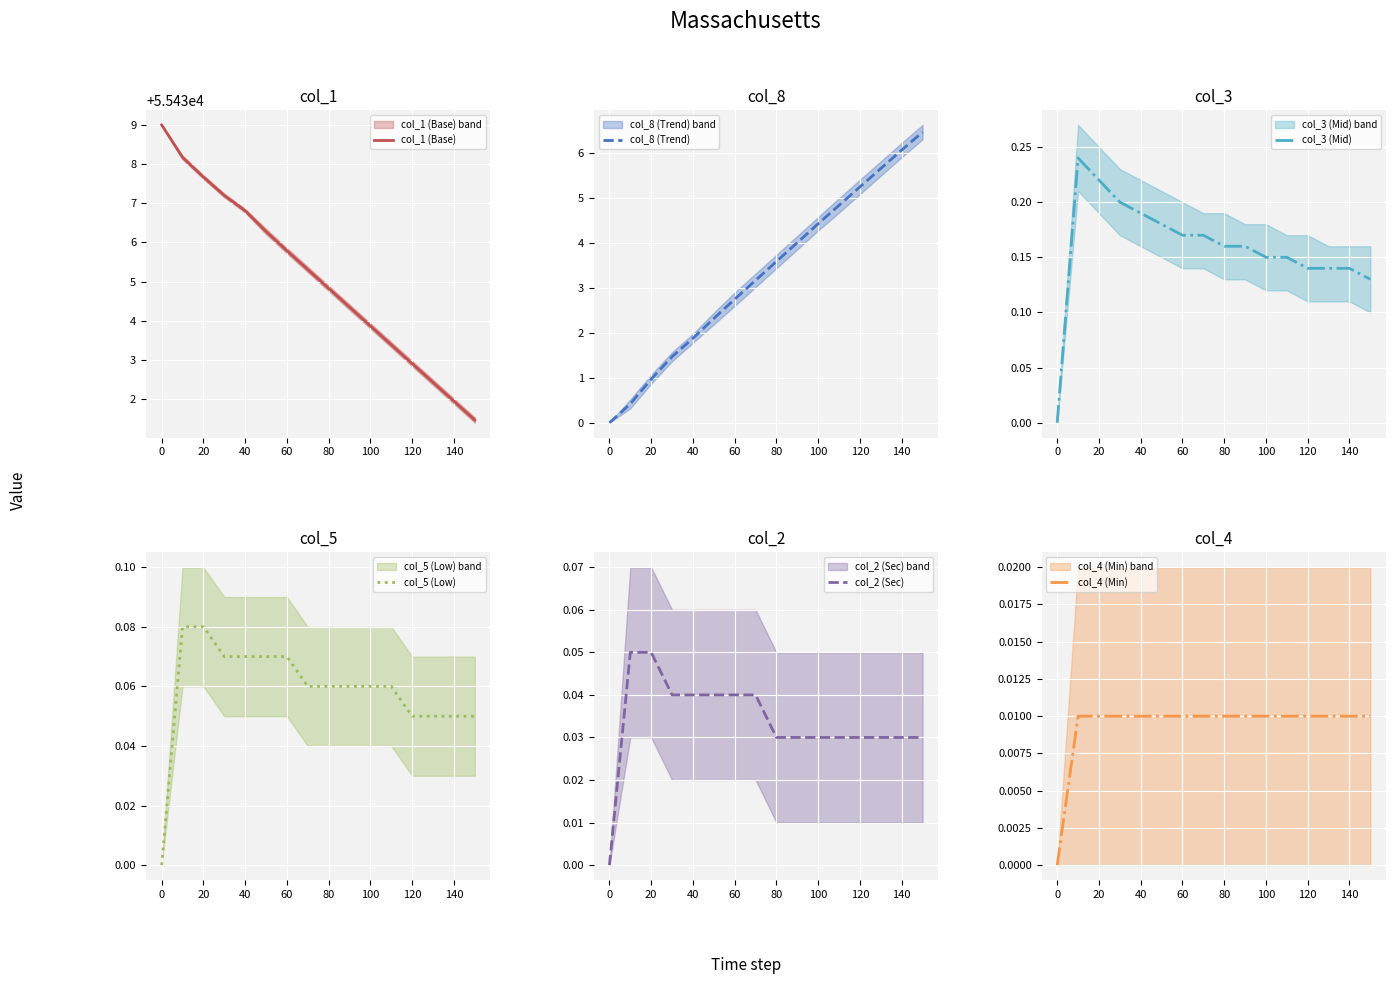

What is the average value of the col_1 (Base) series?

55435.1